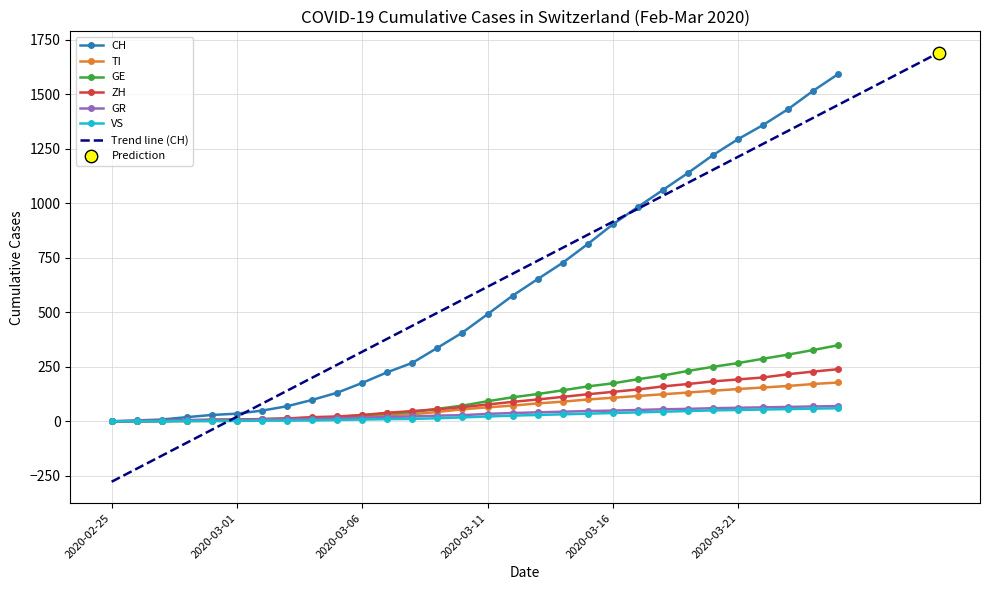

What is the total value across all series at 2020-03-04?

160